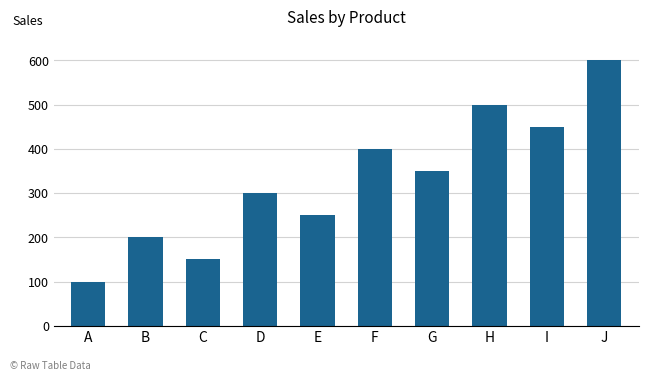

What is the greatest value displayed?

600